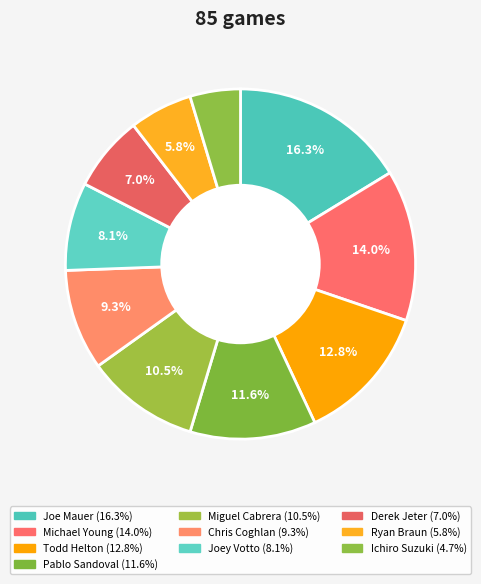

Is there any slice that represents more than half of the pie?

No